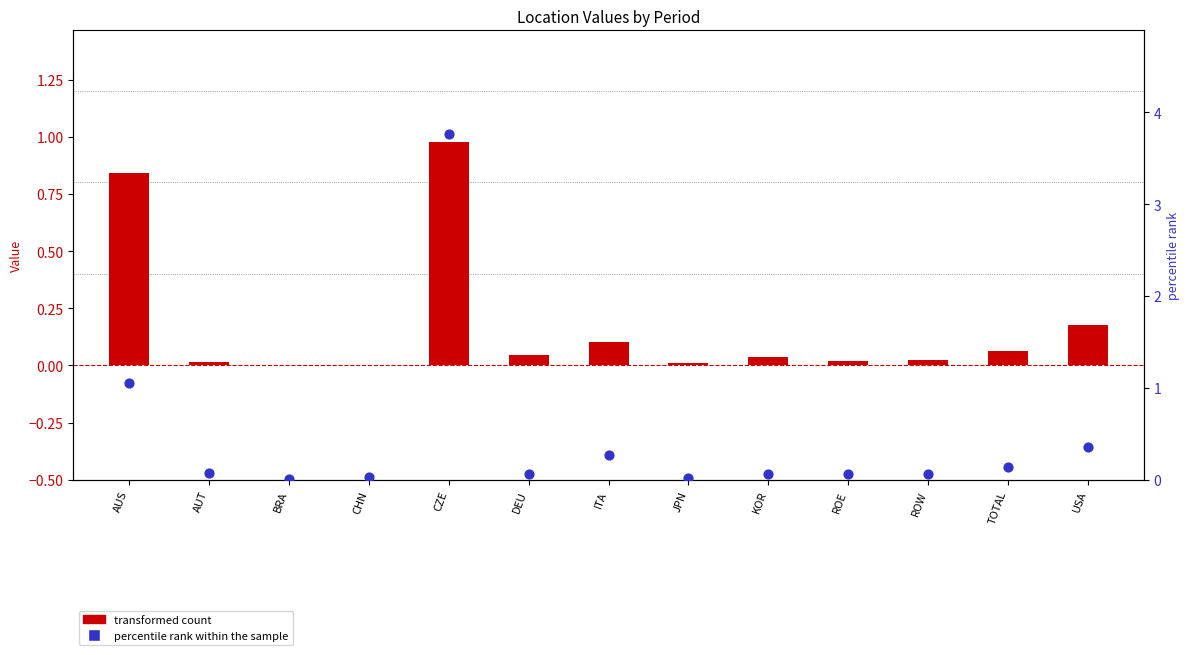

What are all the series names shown in the legend?

transformed count, percentile rank within the sample